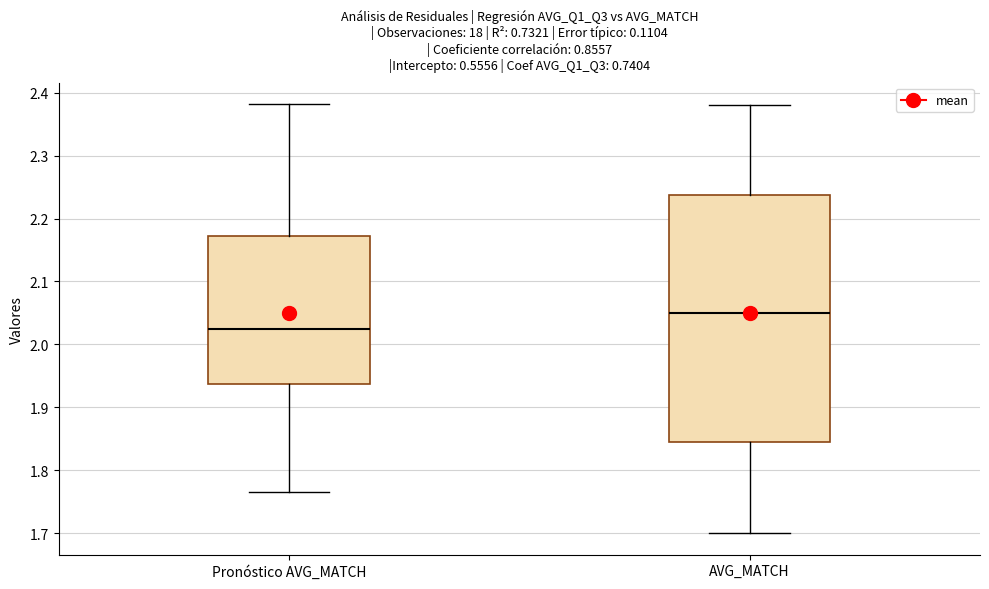

Which box's median line is the lowest?

Pronóstico AVG_MATCH